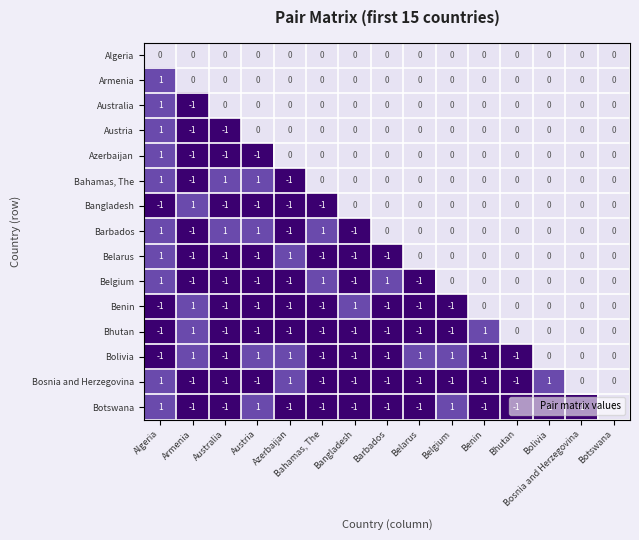

The Azerbaijan series shows 1 at Bolivia. True or false?

False